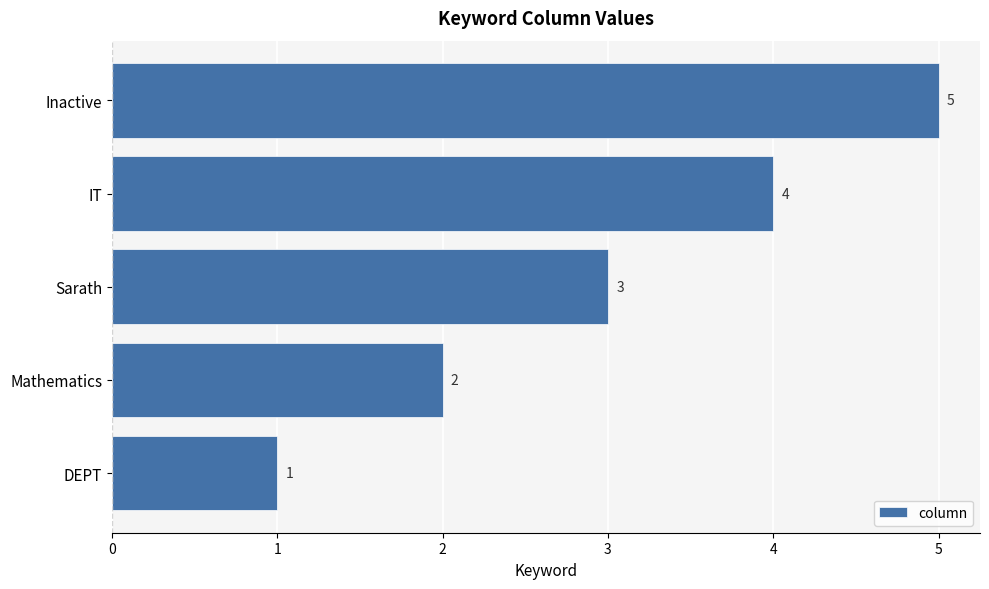

How many values are below 3?

2